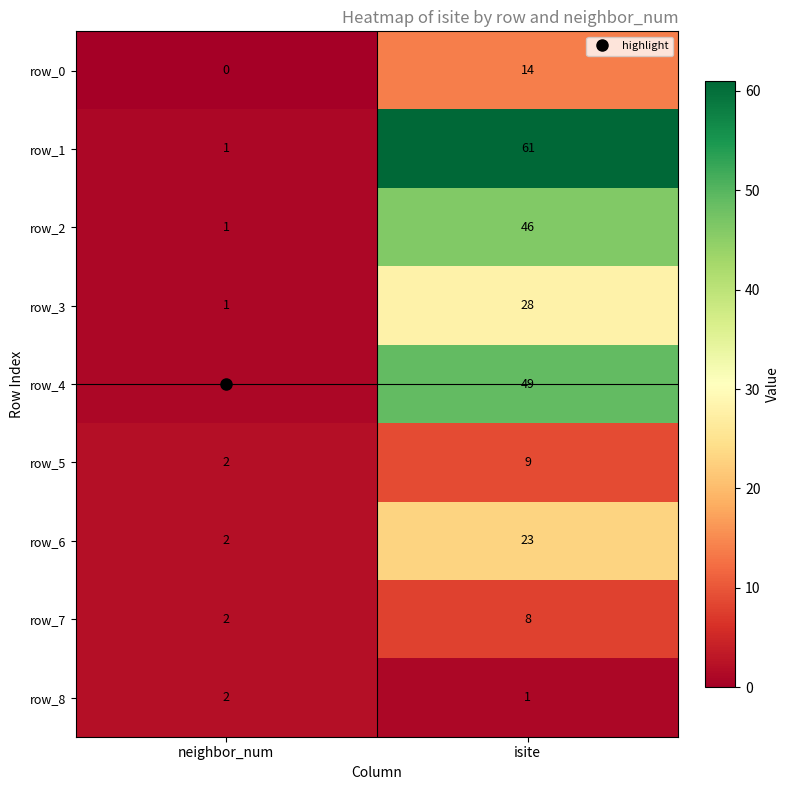

Is it true that row_3 equals 15 at isite?

False